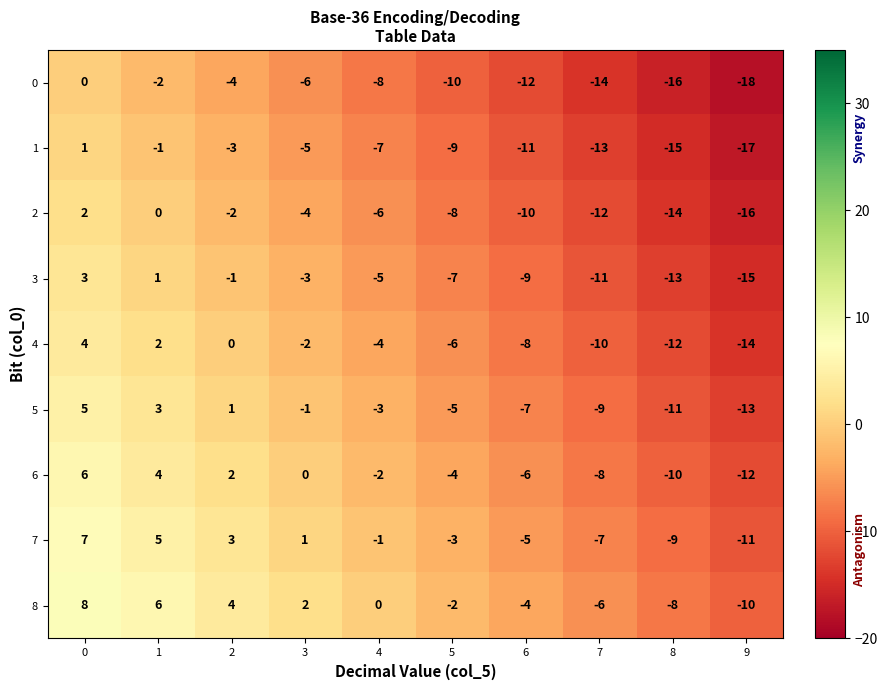

What value does the 7 series have at 1?

5